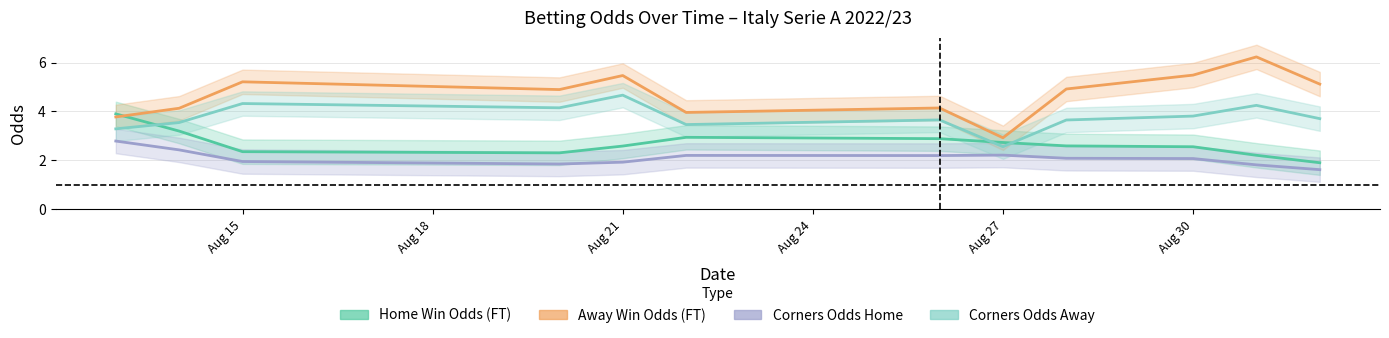

True or false: Home Win Odds (FT) and Corners Odds Home cross at least once.

False